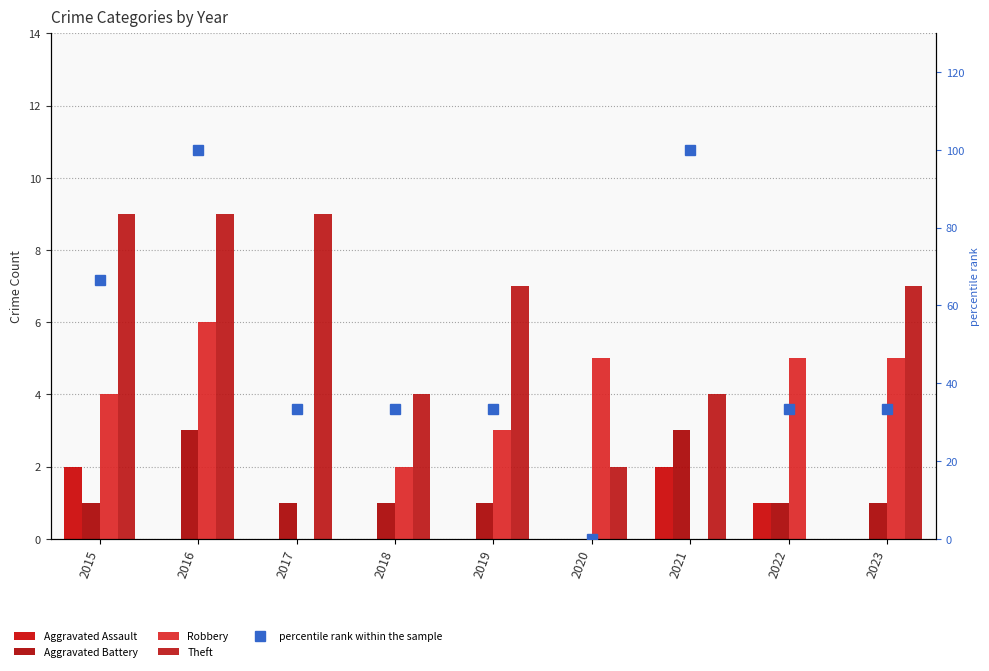

The value of Aggravated Assault at 2021 is 3.0. True or false?

False